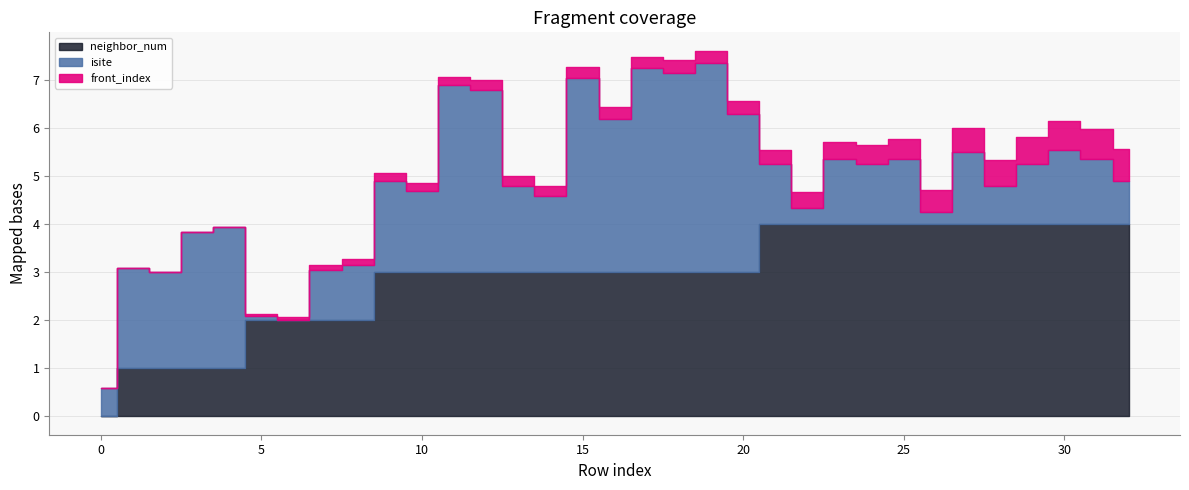

Which series has the largest total across all categories?

isite